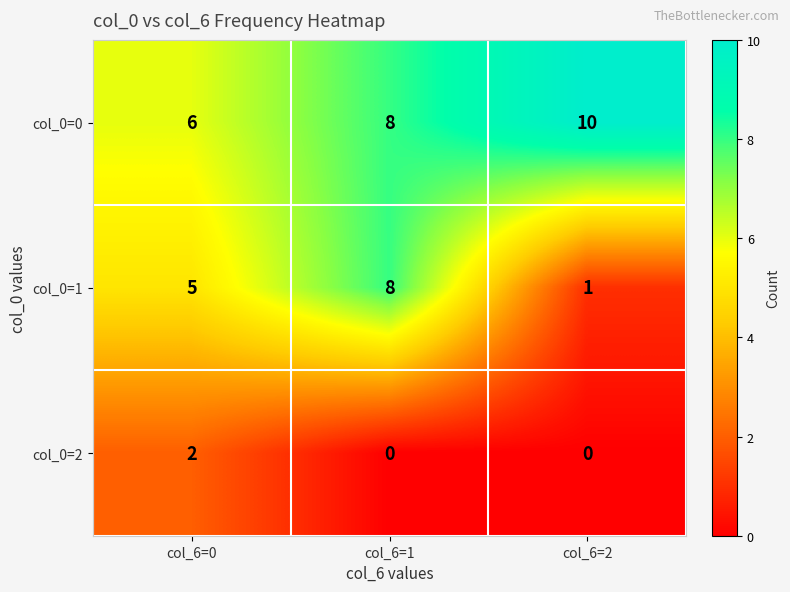

What is the total value across all series at col_6=2?

11